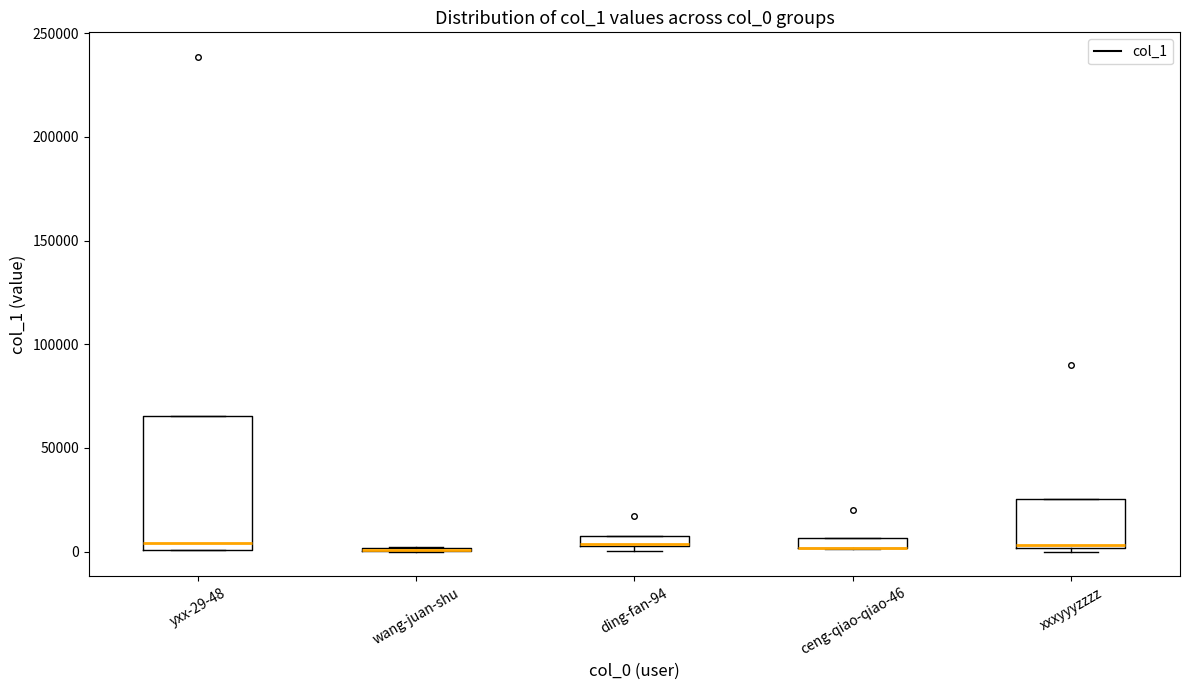

Where is the lower edge of the box for yxx-29-48 on the y-axis? The values are not printed on the chart, so give them approximately, as read against the axis.

0